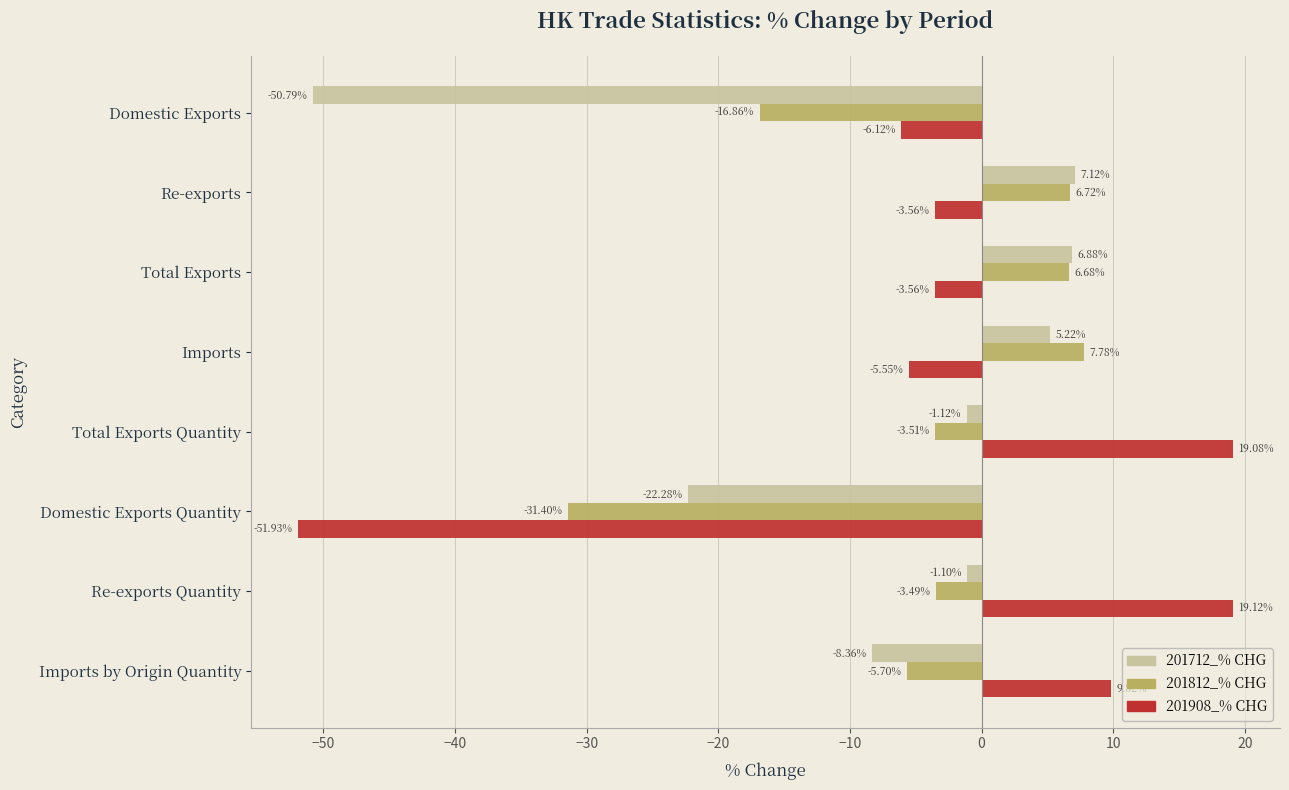

Is the value of 201712_% CHG at Re-exports Quantity greater than the value of 201812_% CHG at Re-exports?

No